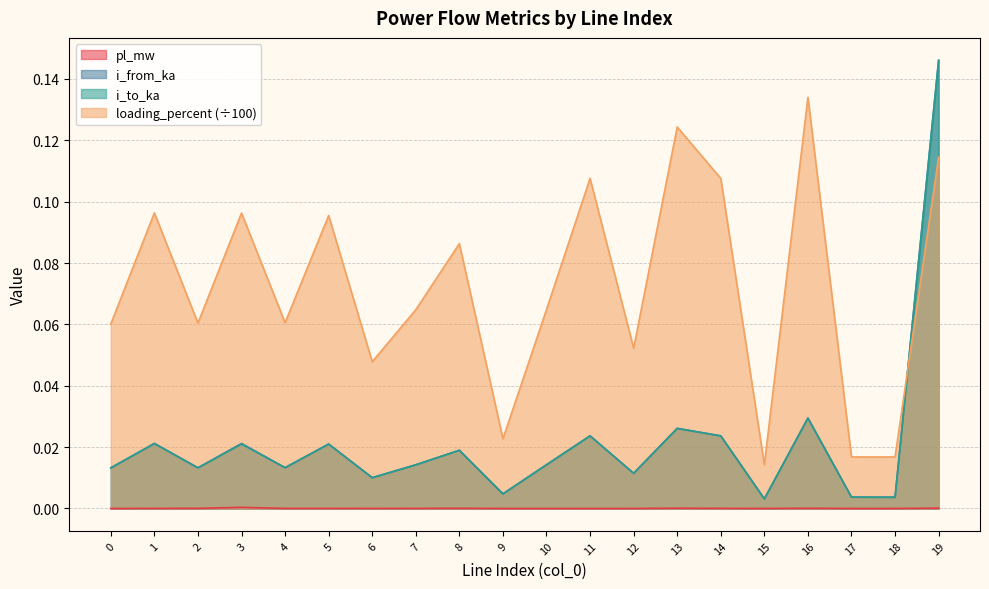

What is the sum of all i_to_ka values?

0.4